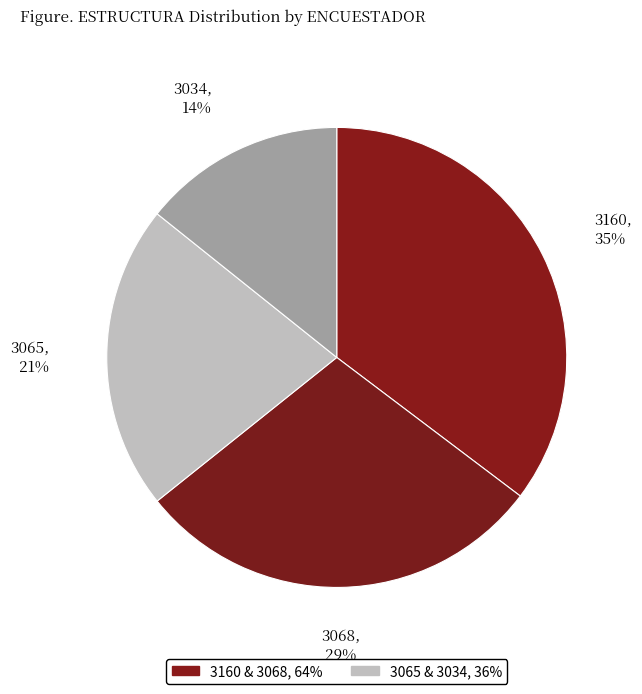

To the nearest percent, what is the difference between the largest and smallest slice percentages?

22%